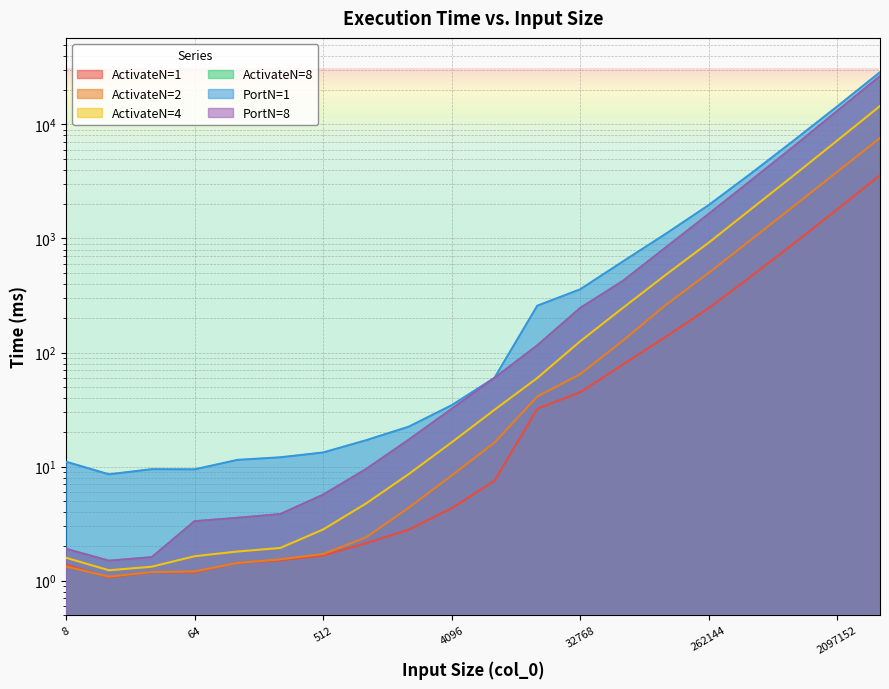

How many values in the PortN=1 series are below 59?

10